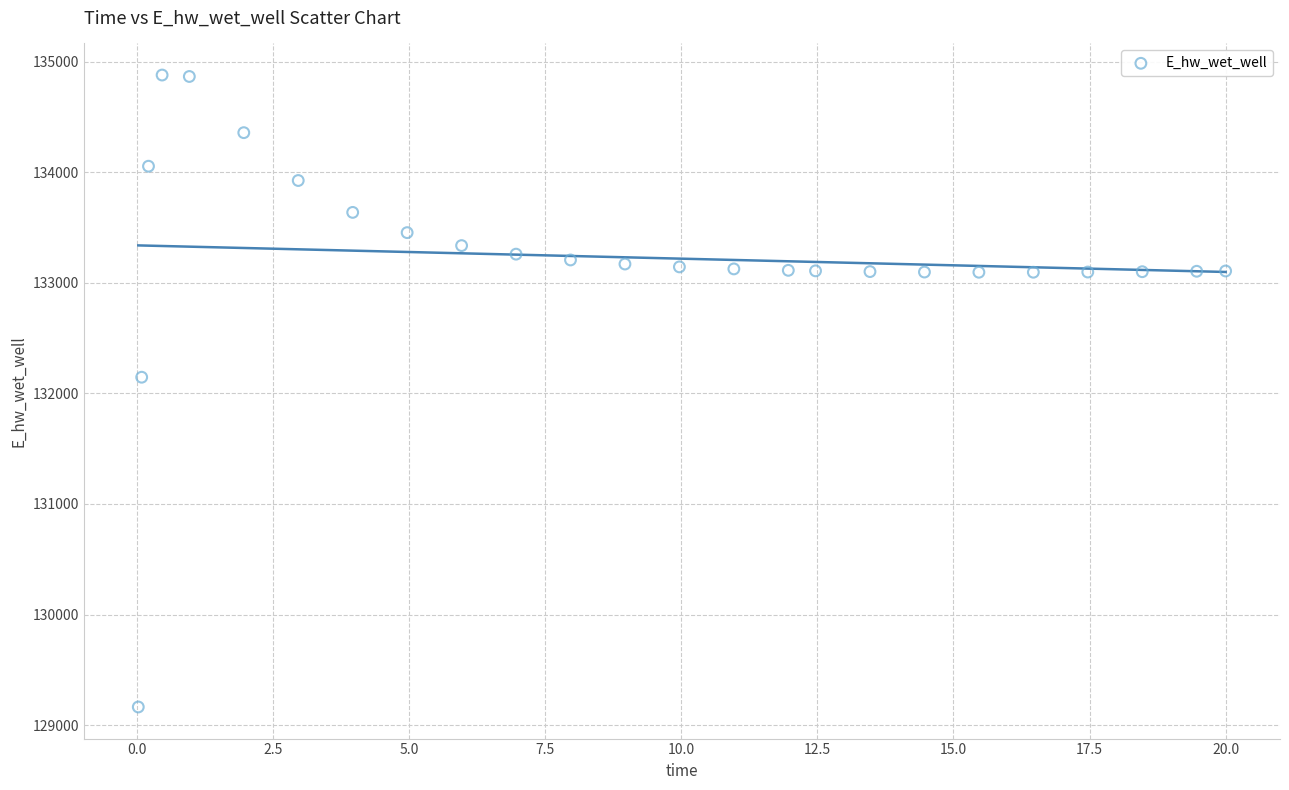

What Y value in the scatter plot is closest to 132021?

132146.5